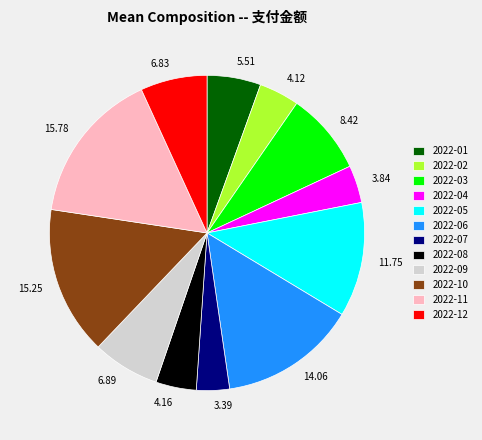

Is the sum of 2022-05 and 2022-12 greater than half?

No